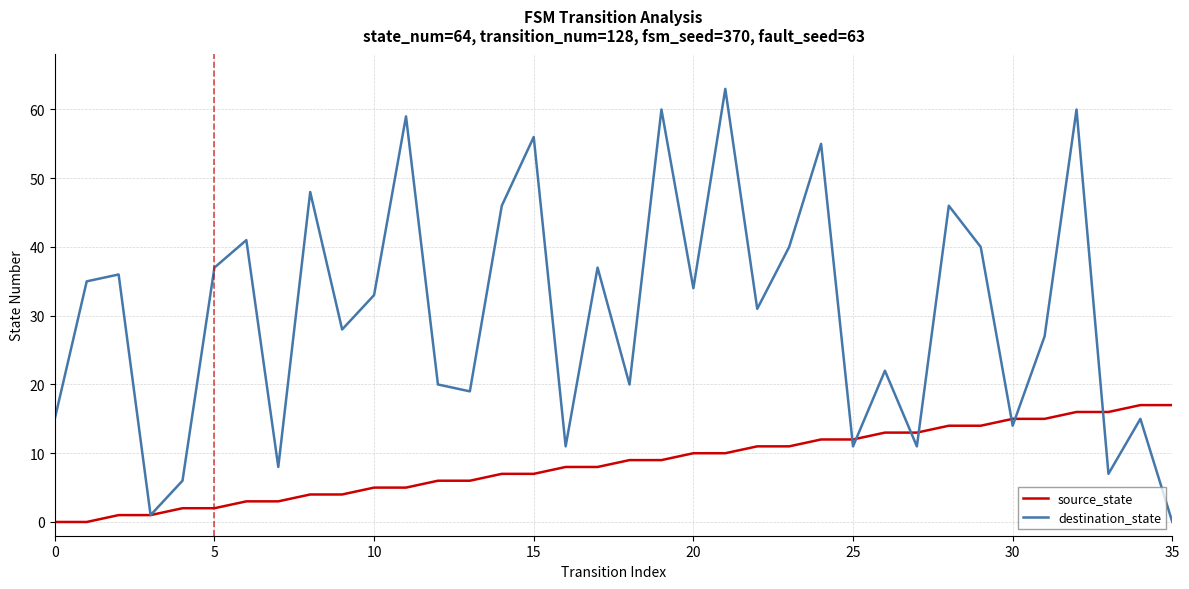

Rank the series by their maximum value, from highest to lowest.

destination_state, source_state